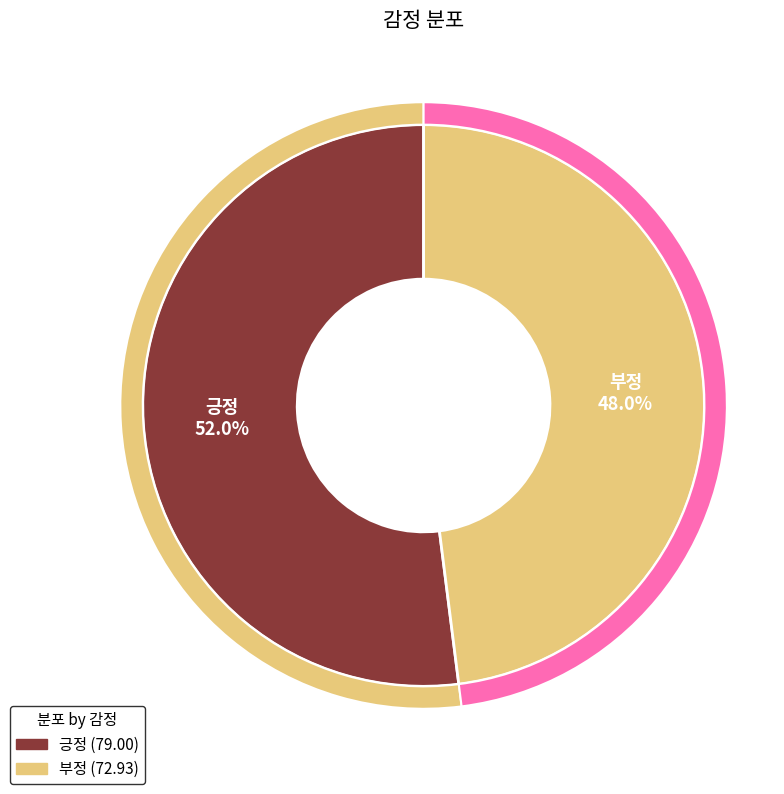

What is the largest slice in the pie chart?

긍정